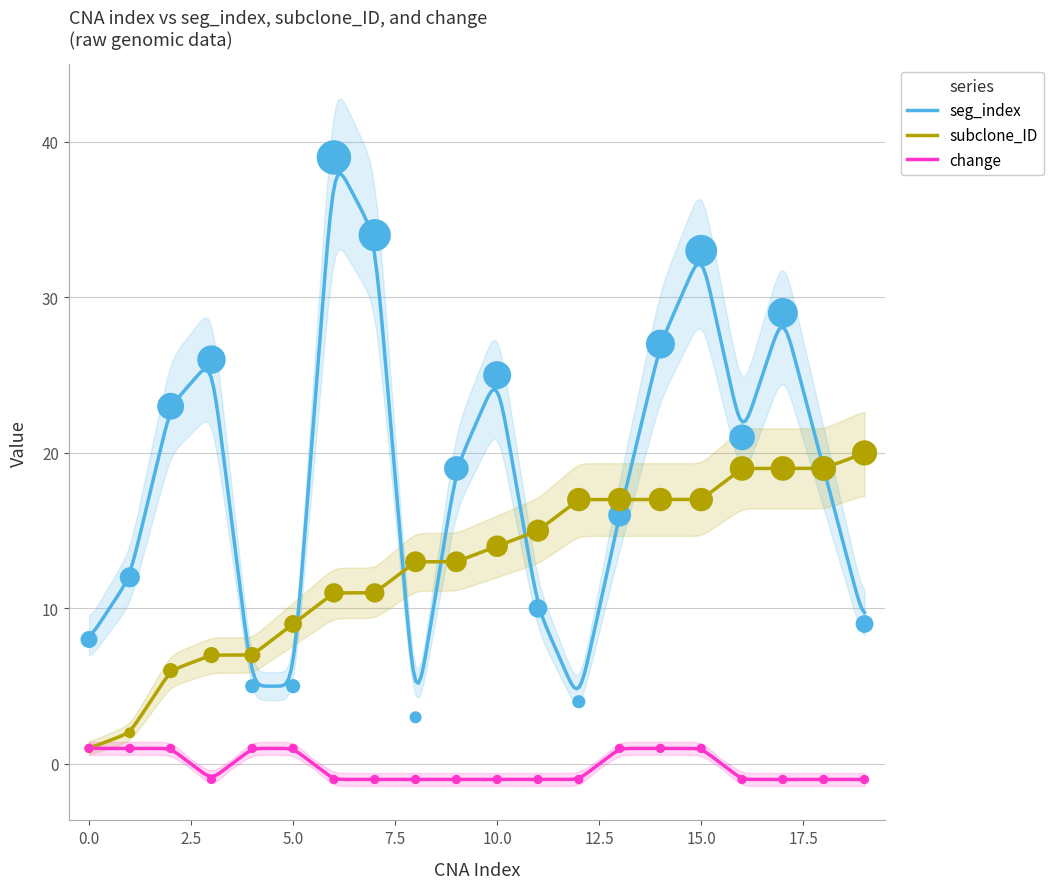

Is the value of seg_index at 17 greater than the value of change at 2?

Yes